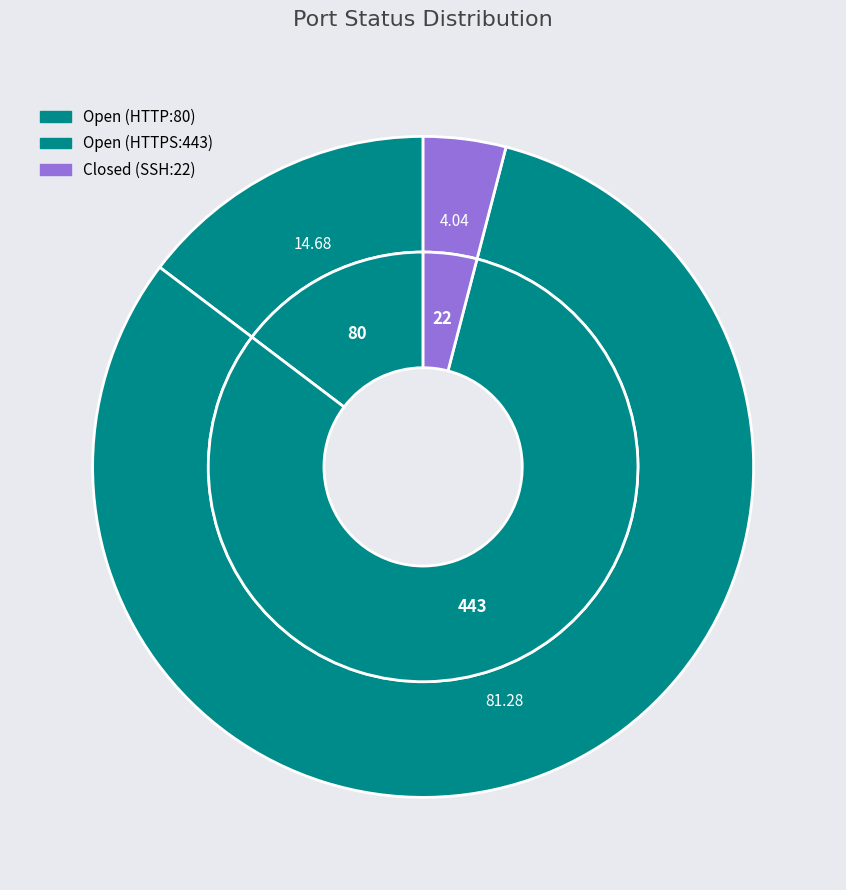

How many slices are in this pie chart?

3